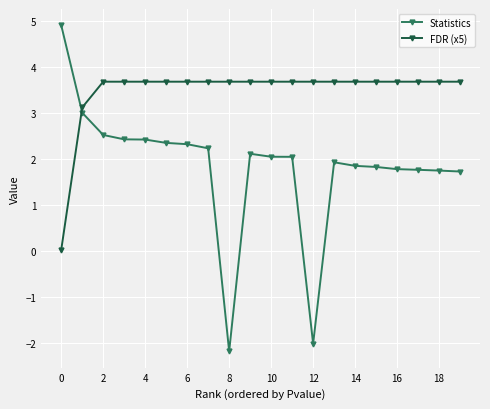

What is the value of the FDR (x5) point at the 9th from the left?

3.7